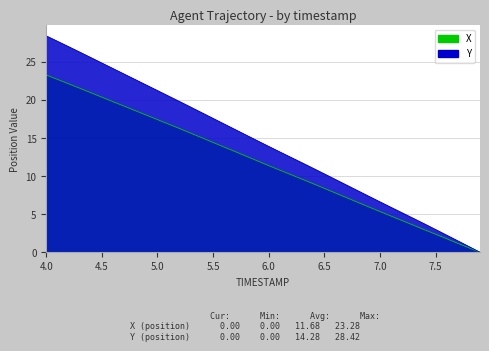

How many values in the Y series exceed 14?

20